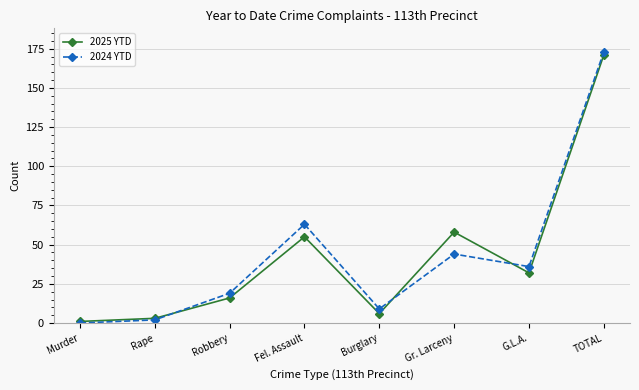

List the labels in order of 2025 YTD value, smallest first.

Murder, Rape, Burglary, Robbery, G.L.A., Fel. Assault, Gr. Larceny, TOTAL